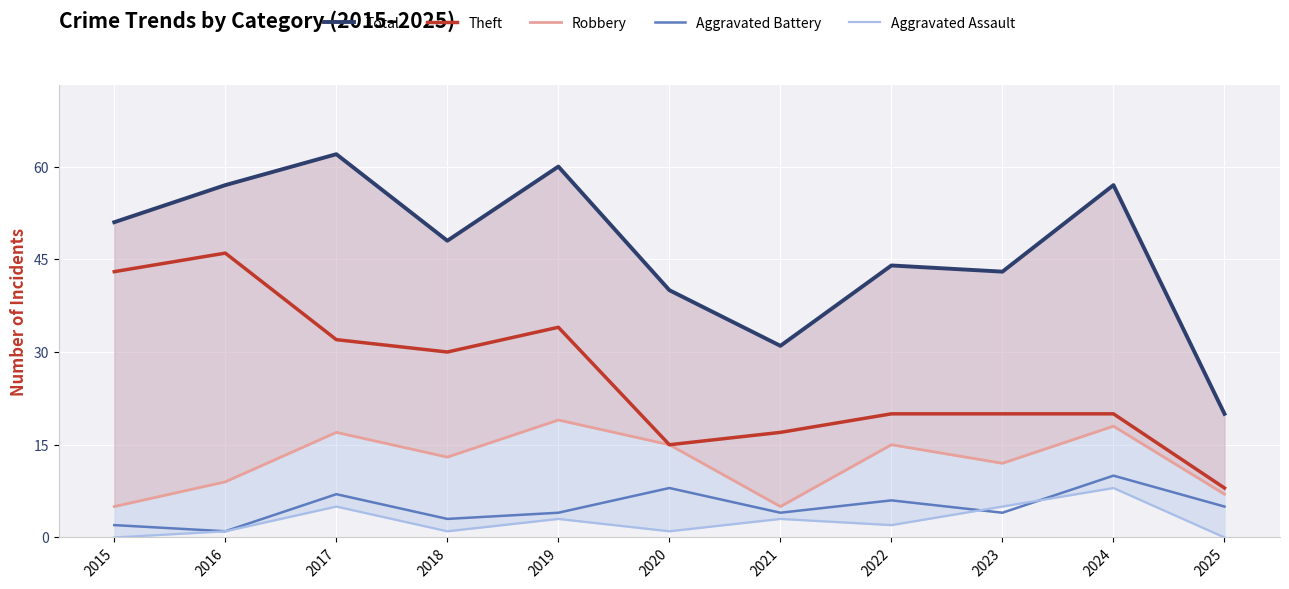

How many lines are shown in the chart?

5